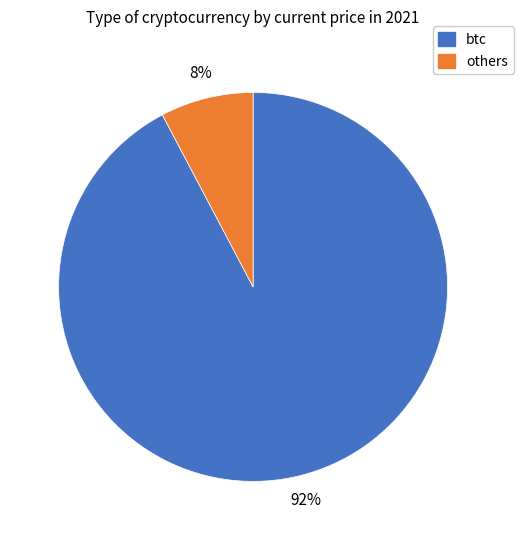

Is there any slice that represents more than half of the pie?

Yes